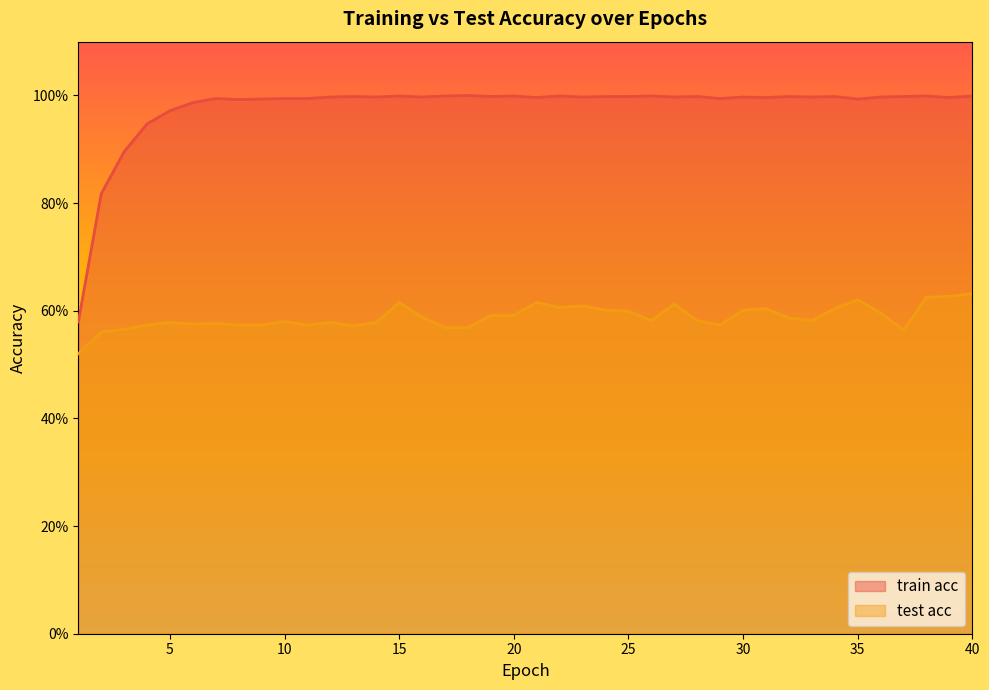

True or false: test acc and train acc cross at least once.

False